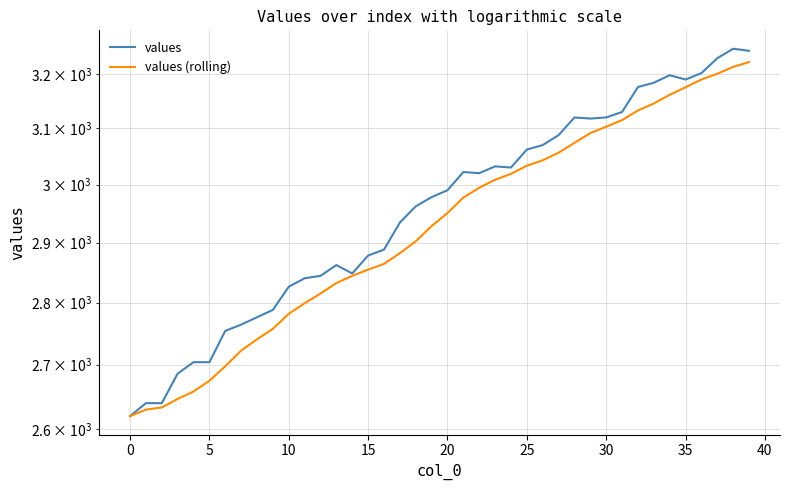

Where is the first local minimum for values?

14